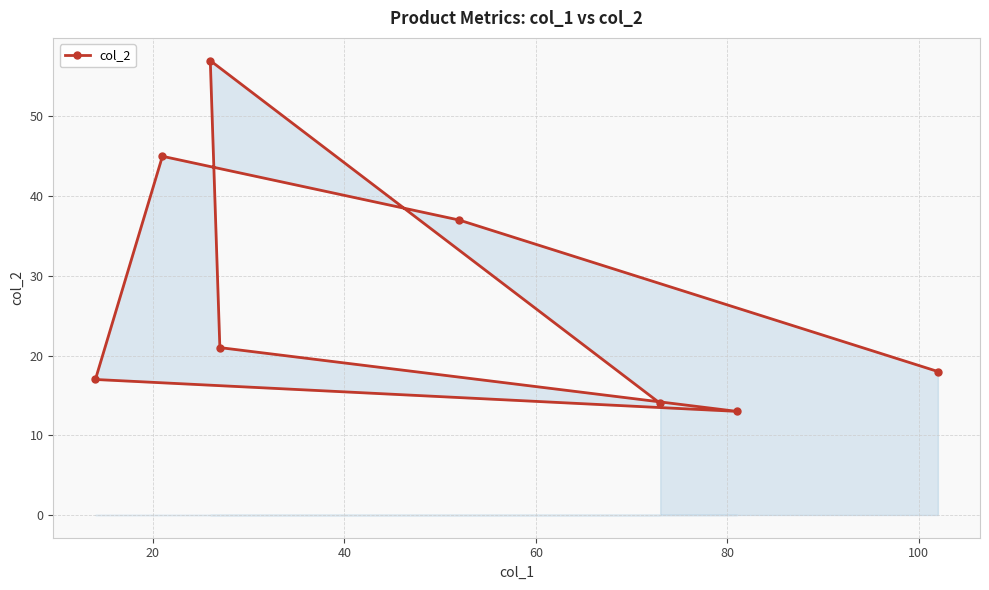

What is the minimum value shown in the chart?

13